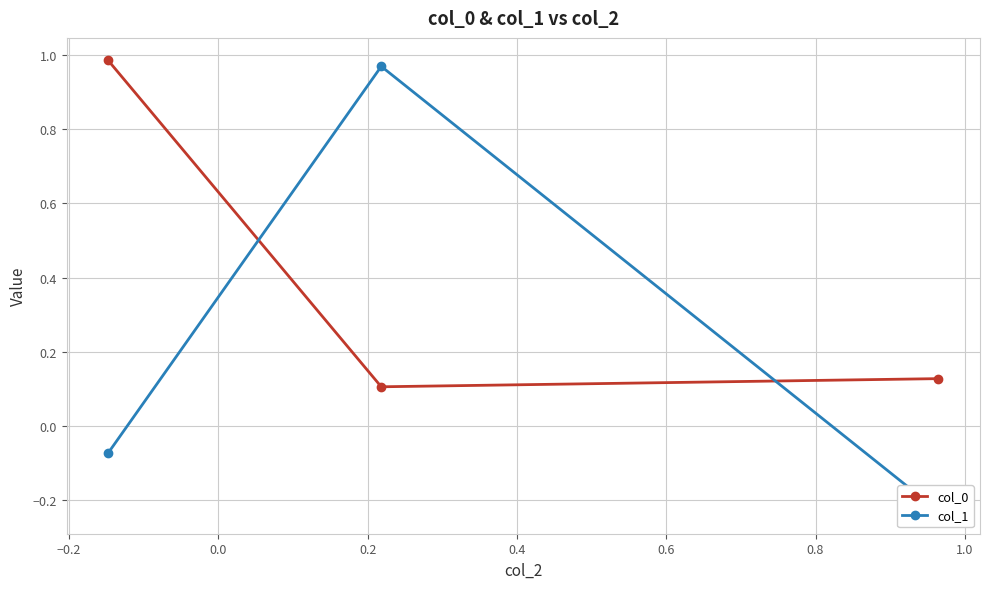

List the series in order of their overall mean, lowest first.

col_1, col_0